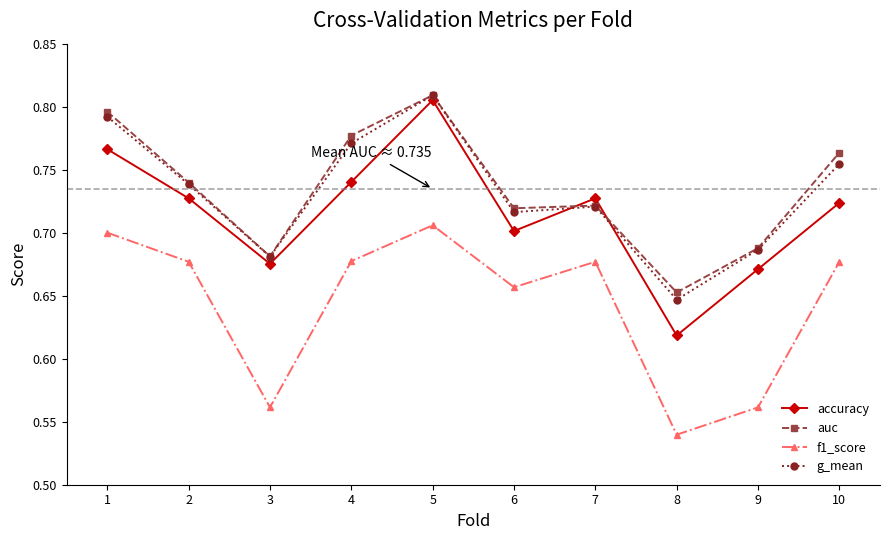

The value of g_mean at 2 is 0.3. True or false?

False